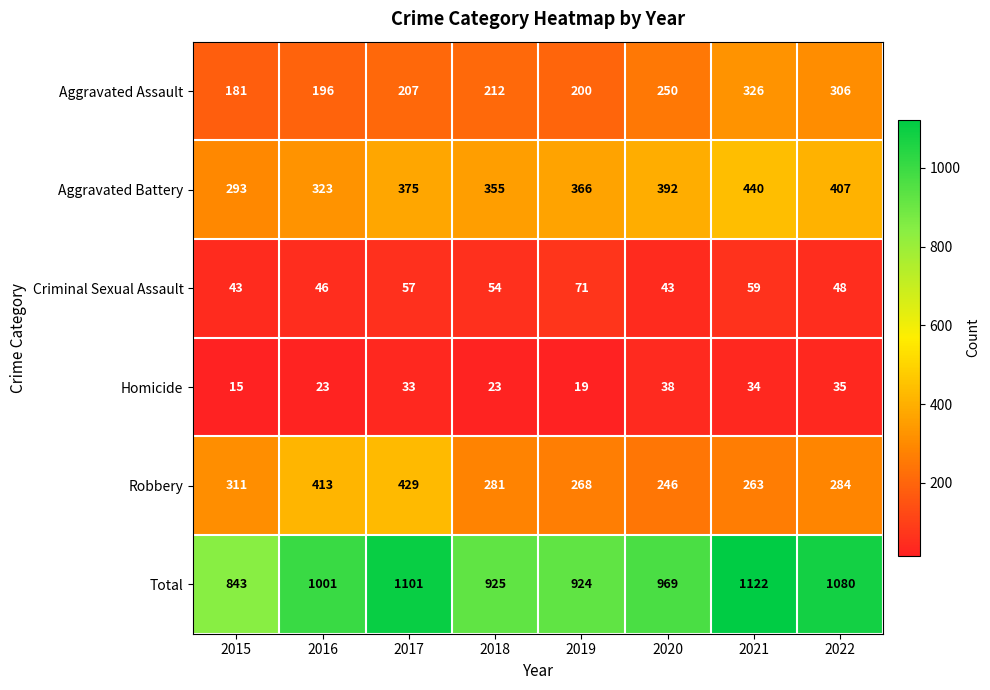

Which series has the largest range (max minus min)?

Total